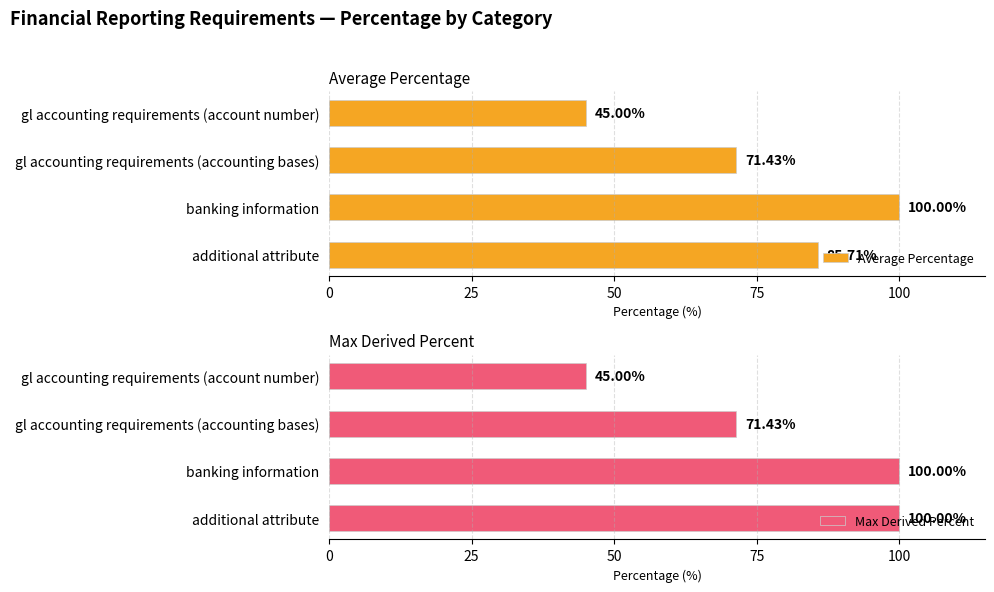

Which series has the widest spread of values?

Average Percentage